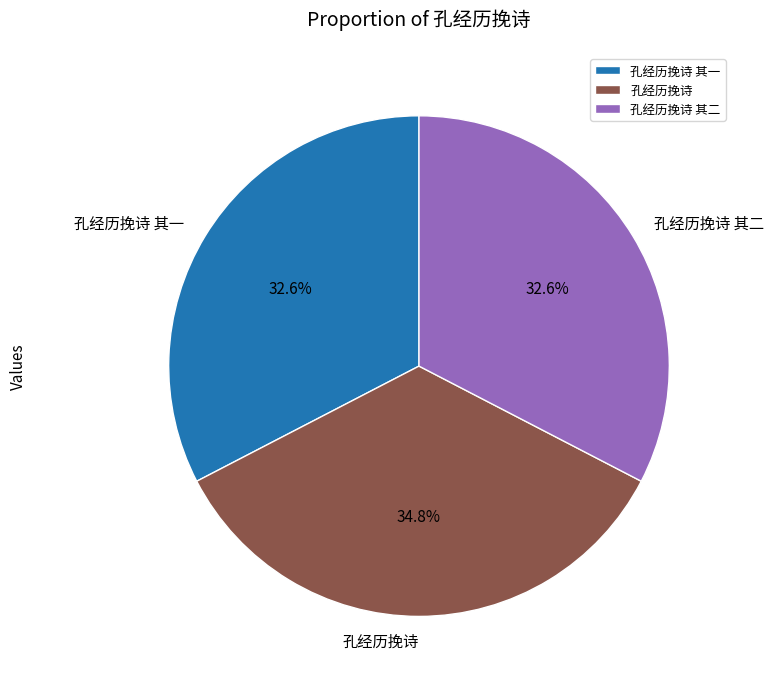

Which category has the biggest portion of the pie?

孔经历挽诗